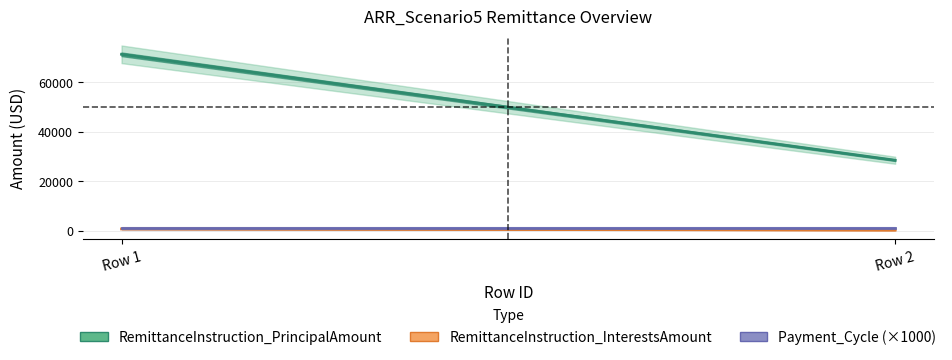

Which series has the widest spread of values?

RemittanceInstruction_PrincipalAmount